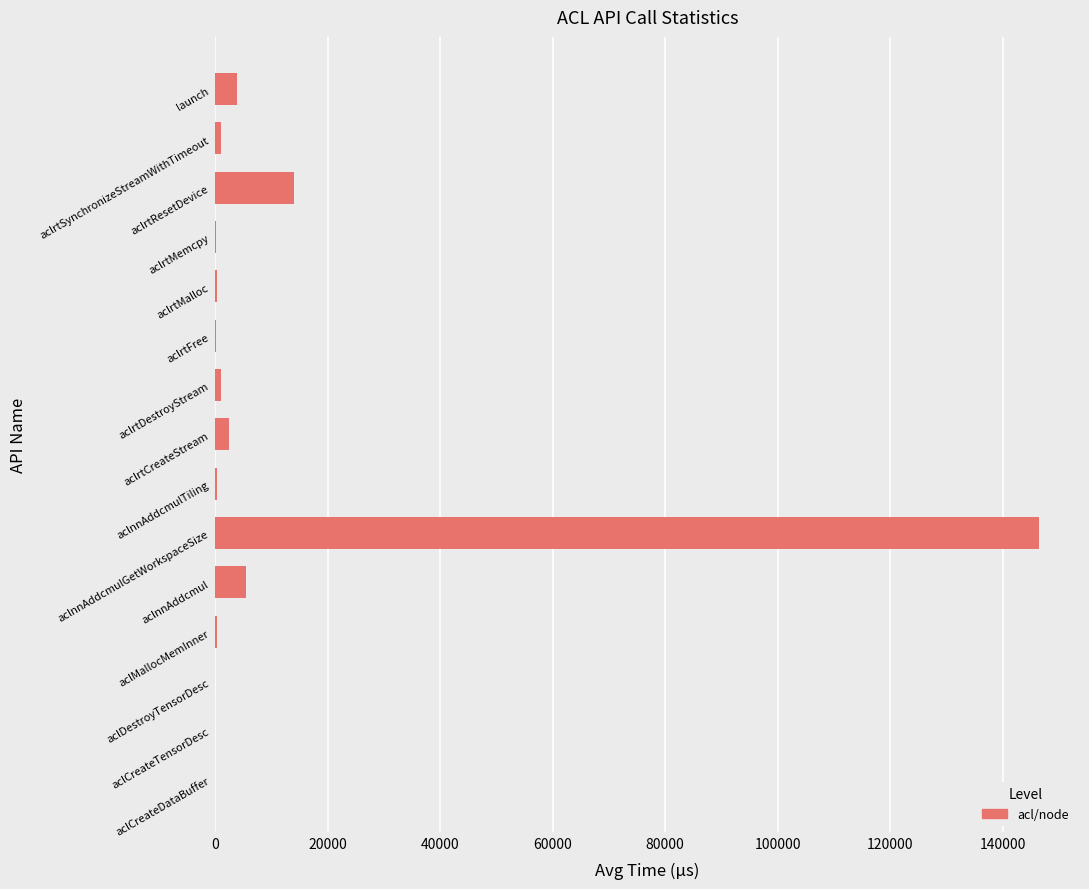

What is the sum of all values?

175483.0